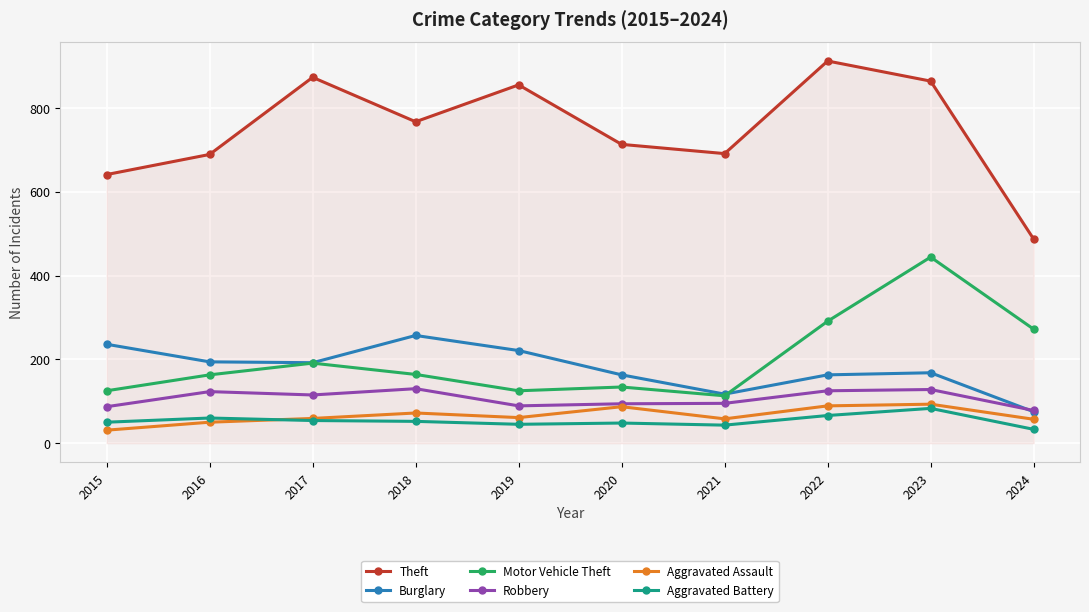

How many values in the Burglary series are below 192?

5